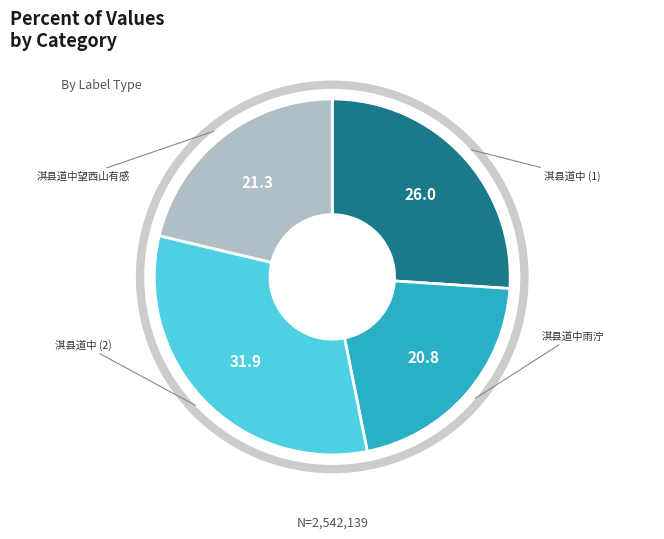

Does any single category account for the majority?

No